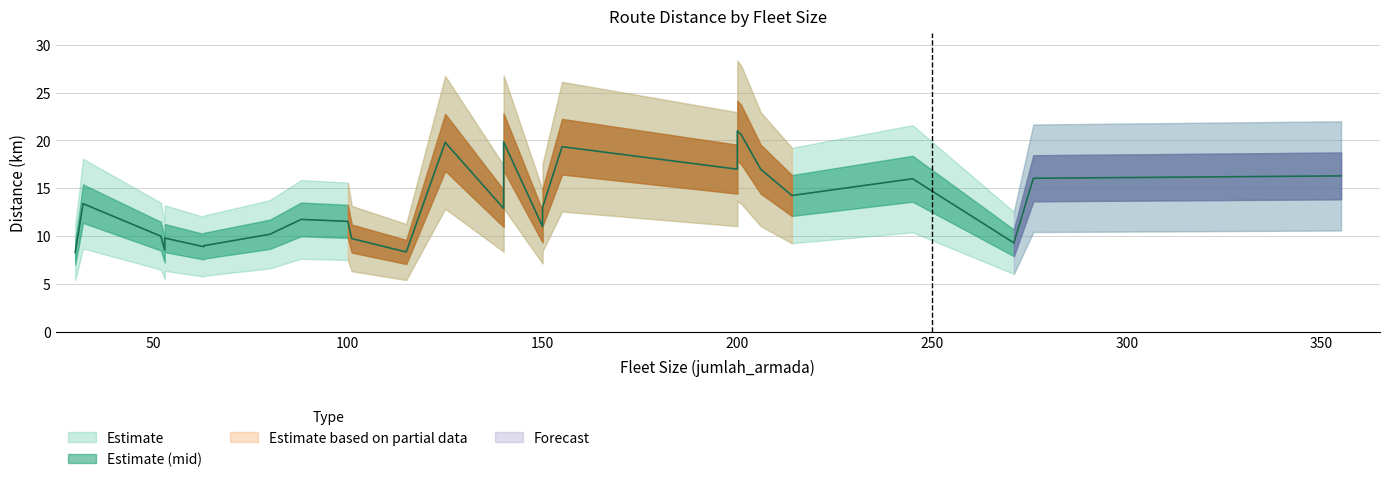

Which label corresponds to the largest value in the chart?

200